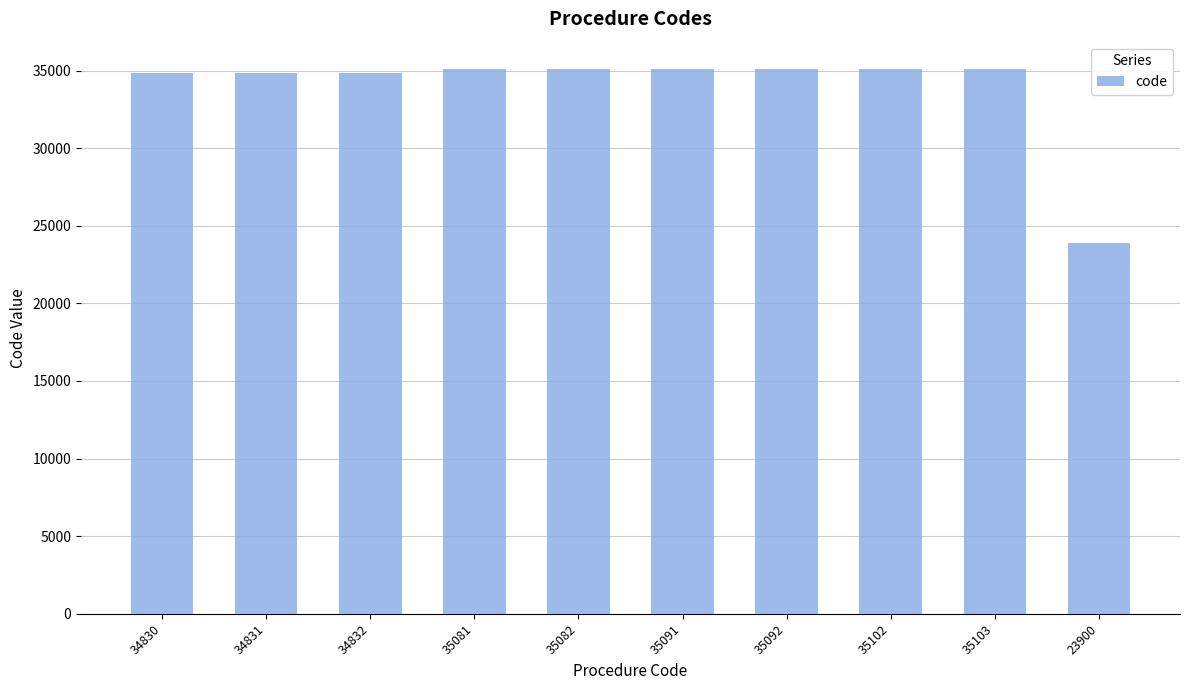

At which category does the chart reach its minimum across all series?

23900